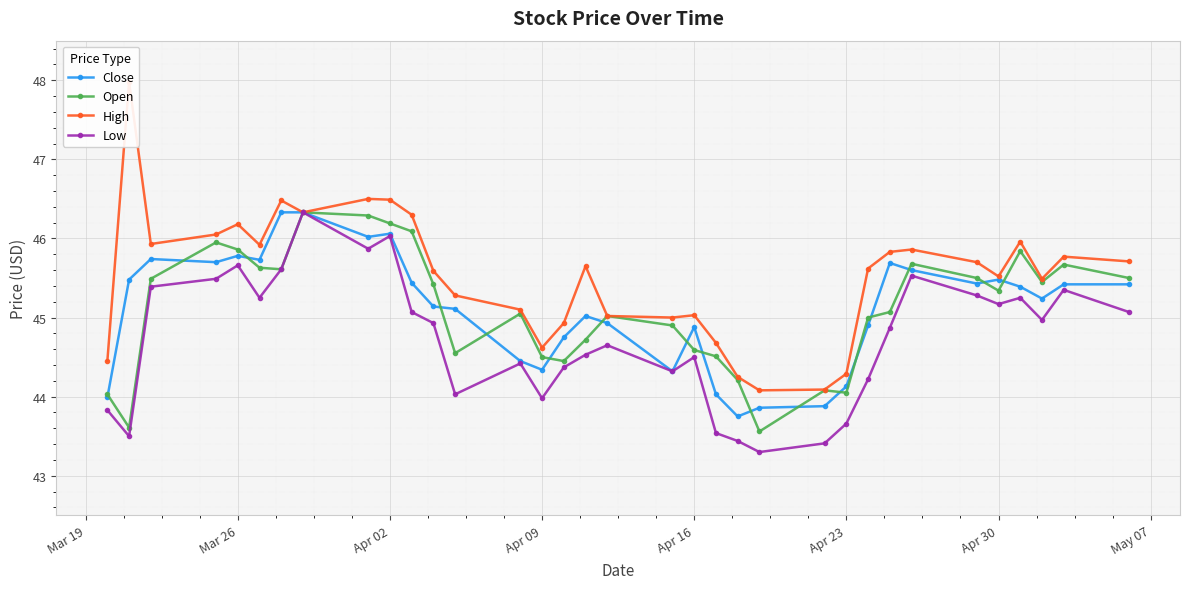

How many lines are shown in the chart?

4